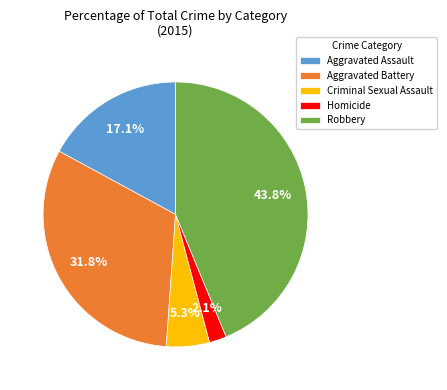

Rank the categories by value from highest to lowest.

Robbery, Aggravated Battery, Aggravated Assault, Criminal Sexual Assault, Homicide